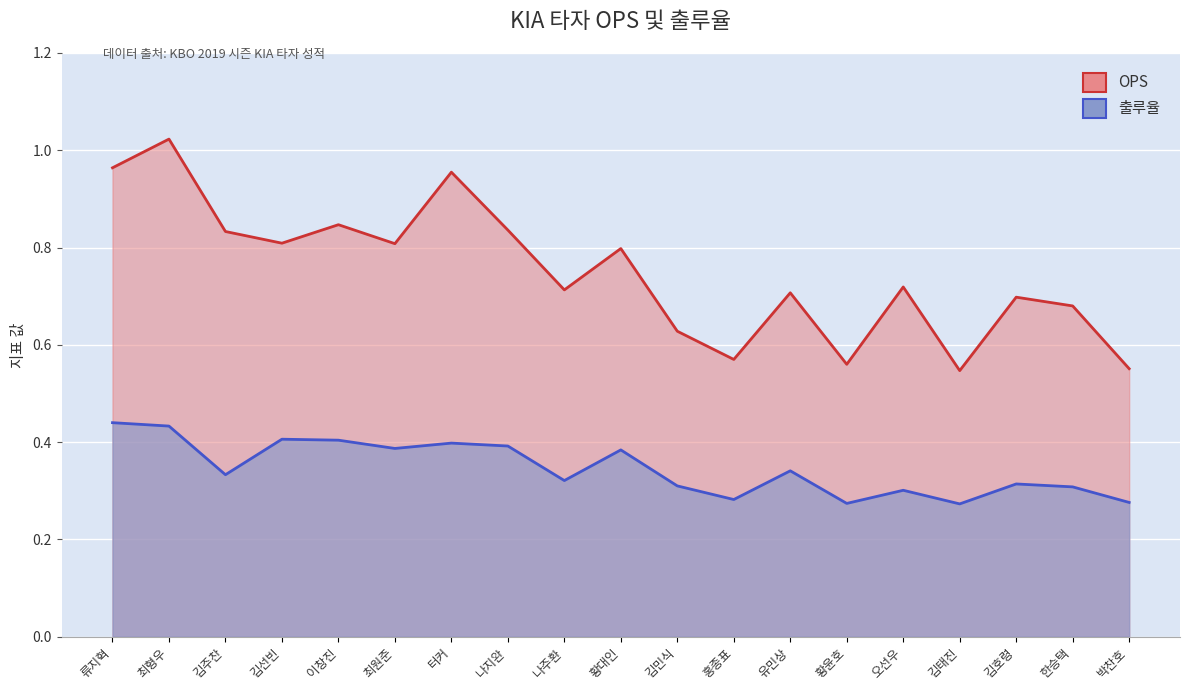

Which label corresponds to the largest value in the chart?

최형우